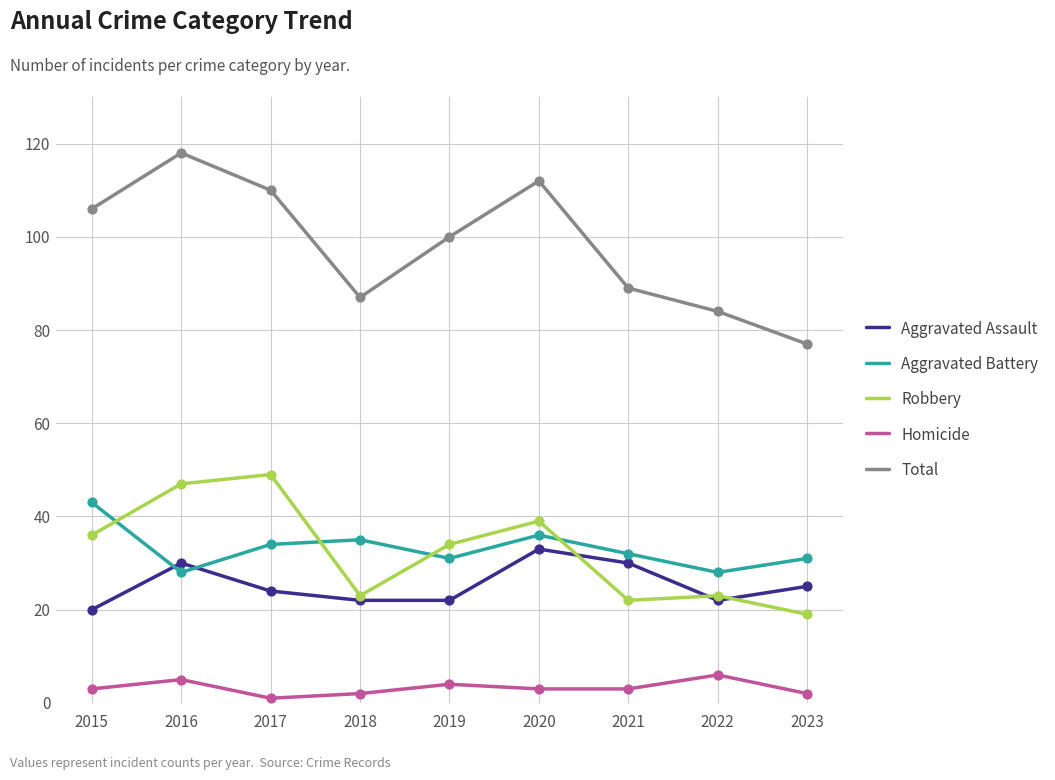

Which series has the widest spread of values?

Total